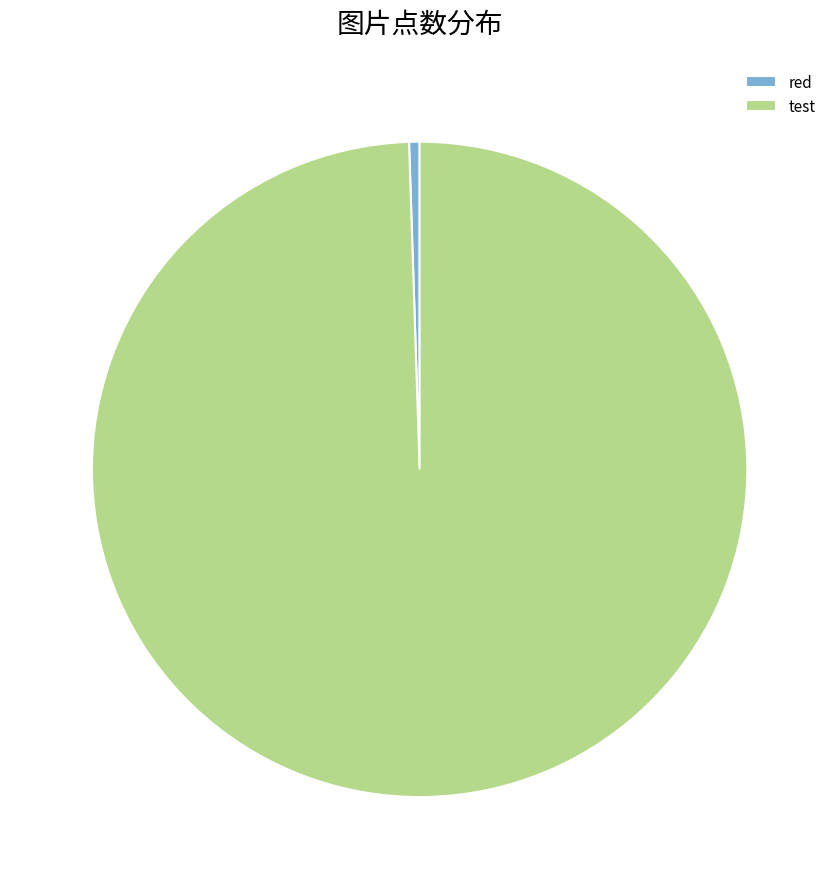

Does red account for over 50% of the chart?

No